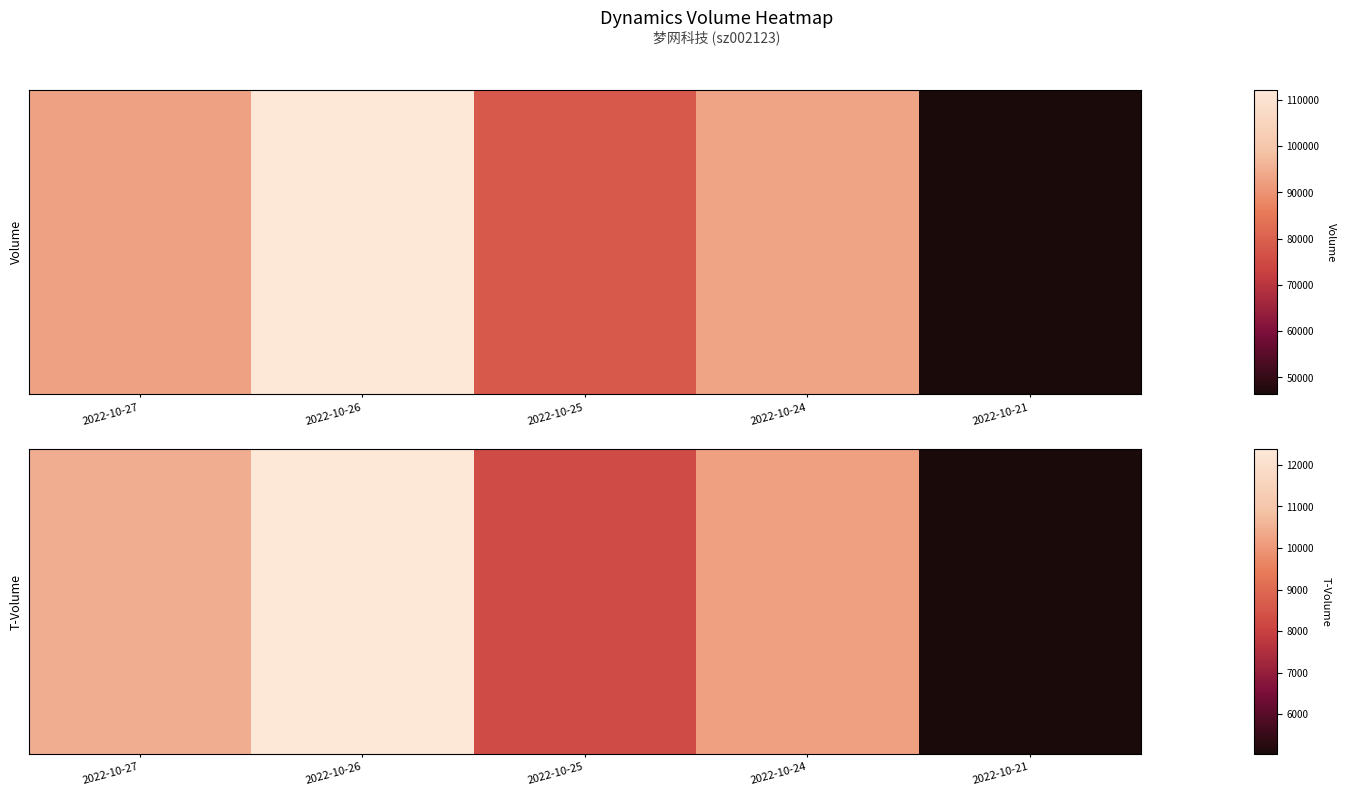

Which label corresponds to the largest value in the chart?

2022-10-26